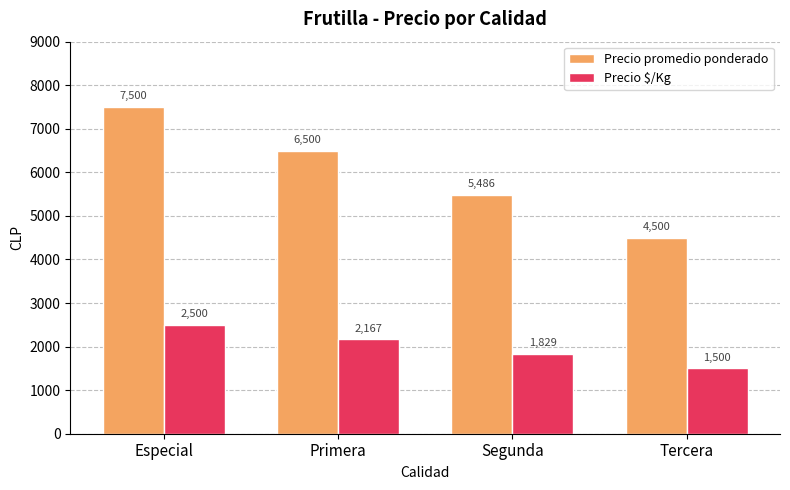

Reading left to right, what are all the values shown in this chart?

Precio promedio ponderado: 7500	6500	5486	4500
Precio $/Kg: 2500	2167	1829	1500